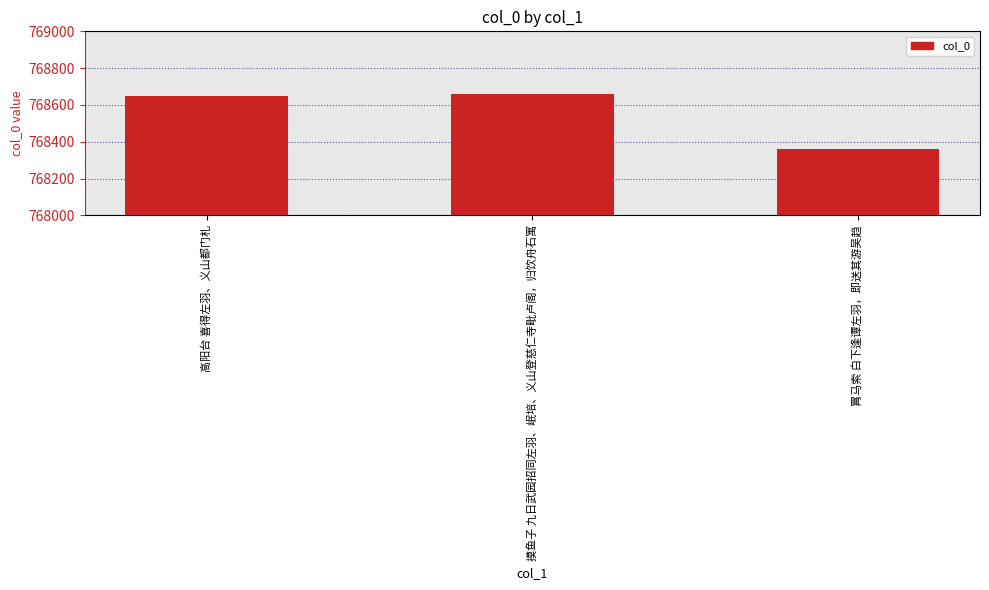

What is the sum of all values?

2305667